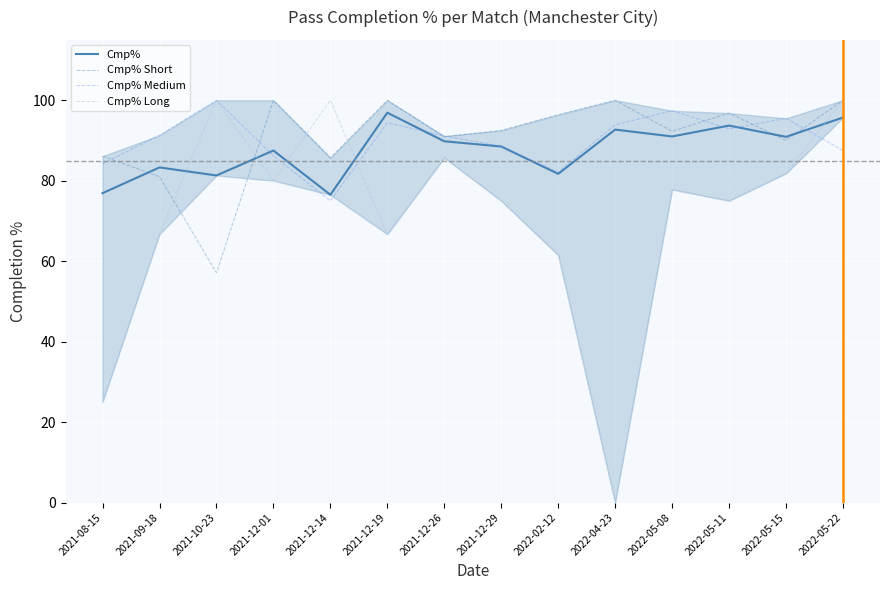

What position from the right is 2022-05-22?

1